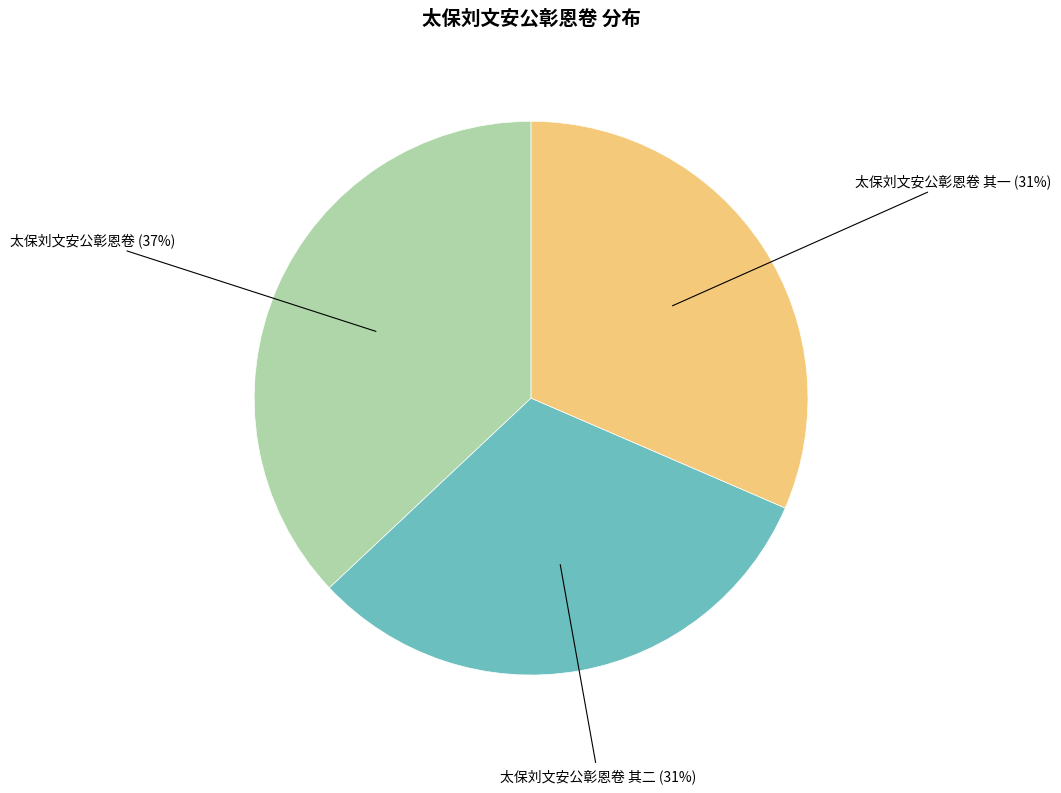

To the nearest percent, what is the difference between the largest and smallest slice percentages?

6%